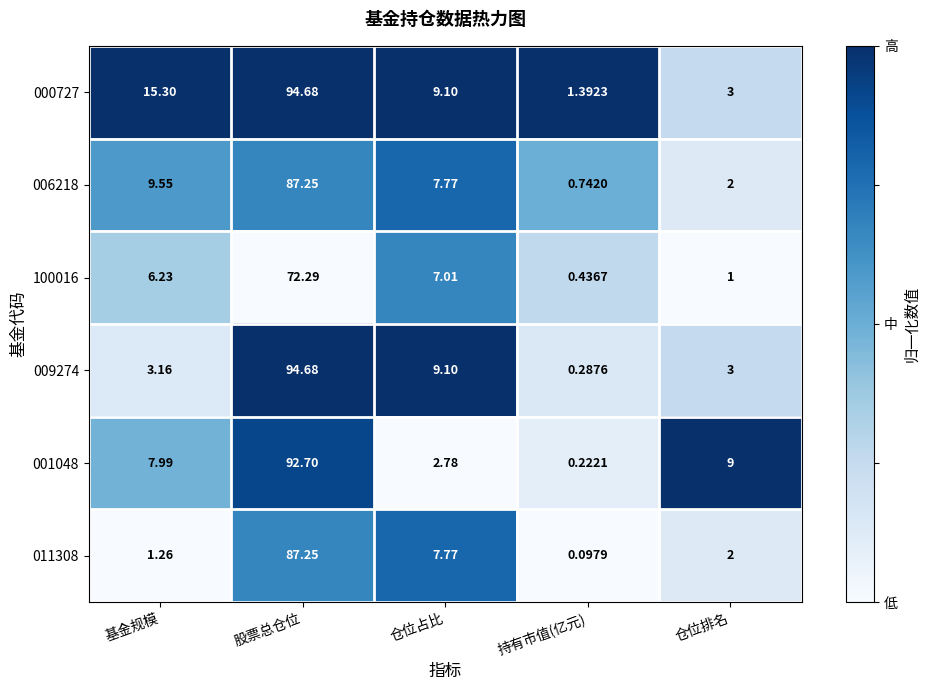

At which label does 000727 first exceed 9?

基金规模